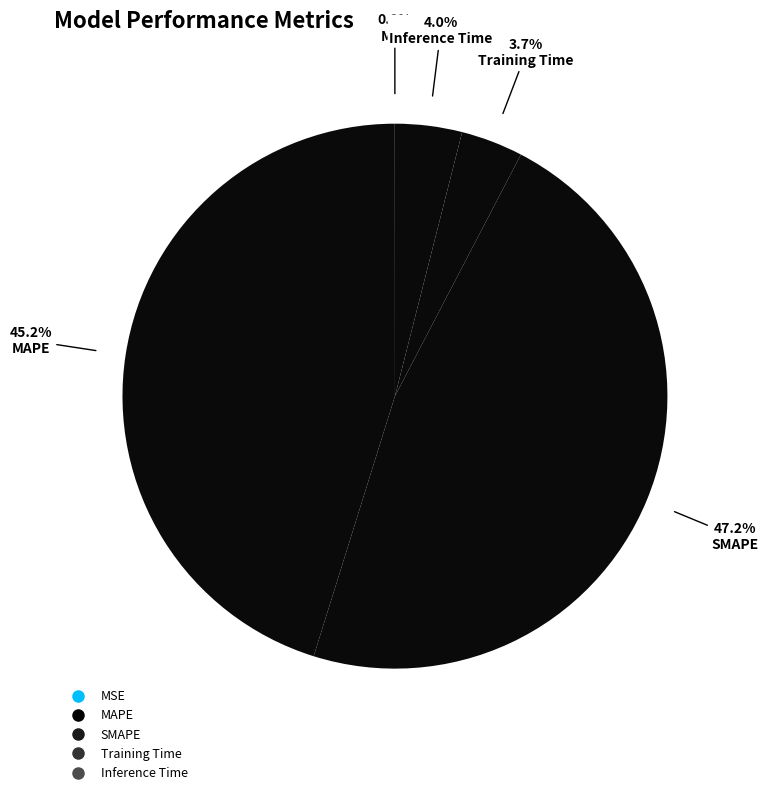

What percentage is NOT represented by SMAPE?

52.8%